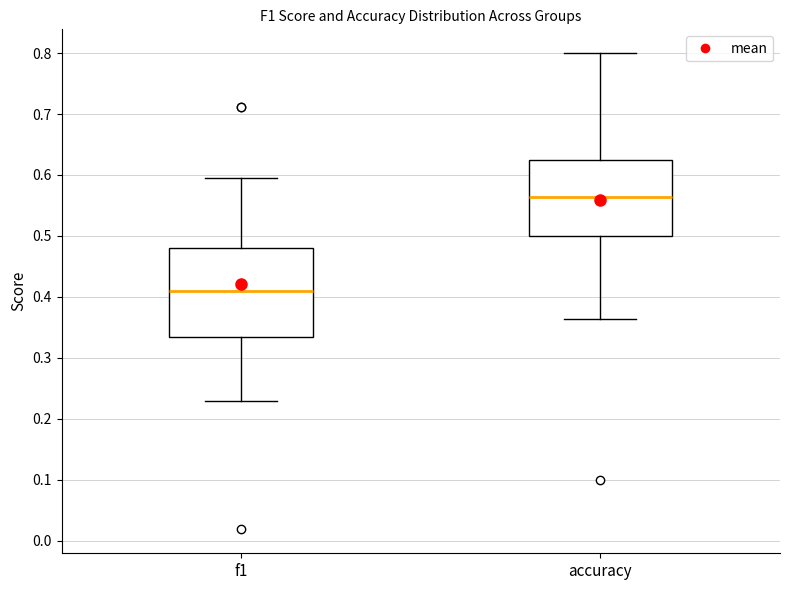

Reading left to right, read every box against the y-axis: the position of its median line, the range the box covers, and the ends of its whiskers. The values are not printed on the chart, so give them approximately, as read against the axis.

f1: median 0.41, box 0.33 to 0.48, whiskers 0.23 to 0.60
accuracy: median 0.56, box 0.50 to 0.63, whiskers 0.36 to 0.80